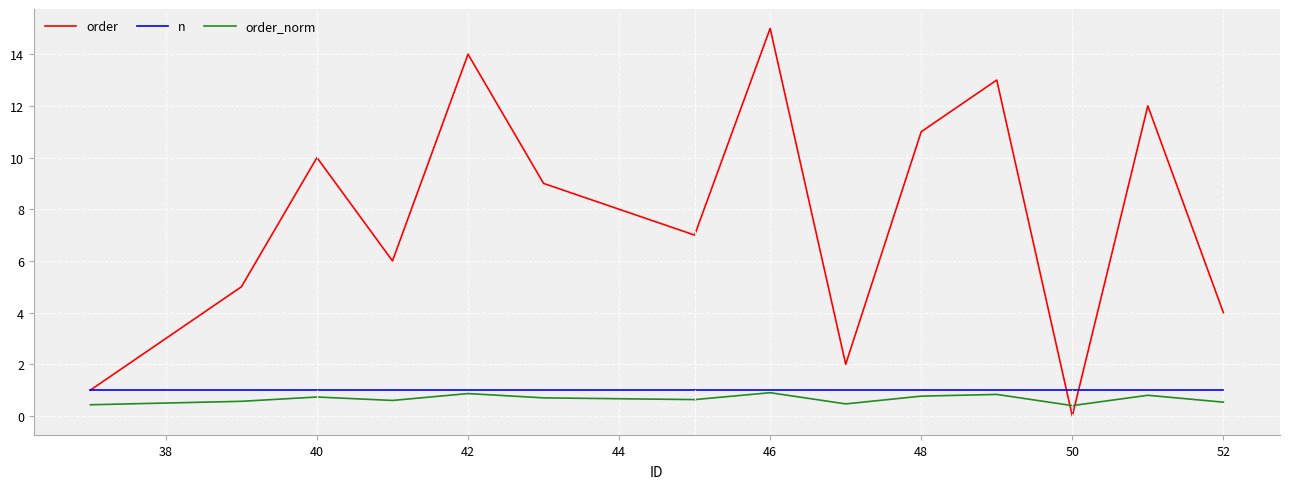

At how many categories does at least one series exceed 0?

16